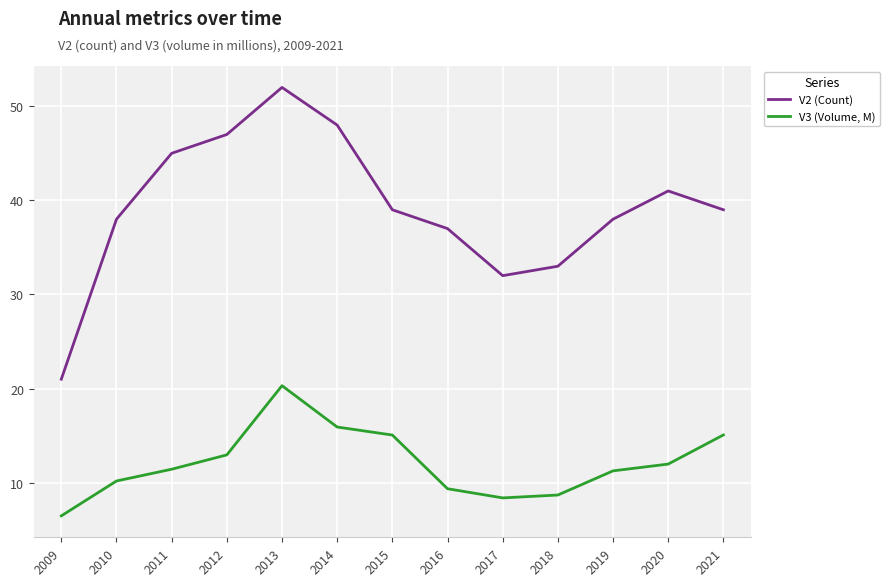

True or false: V2 (Count) has a value of 14.8 at 2019.

False